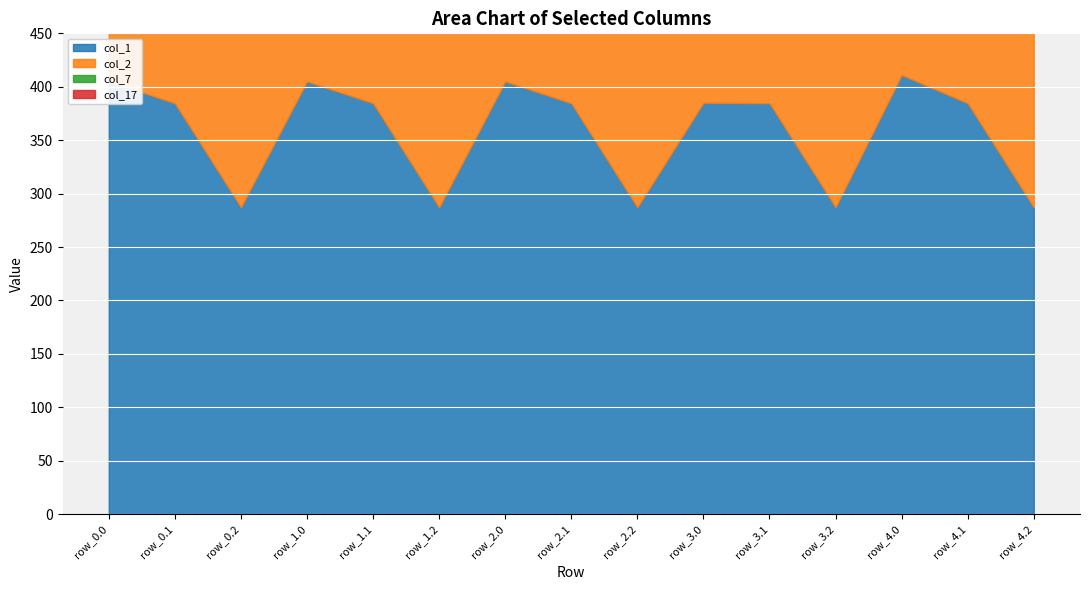

The col_1 series shows 411.0 at row_4.0. True or false?

True